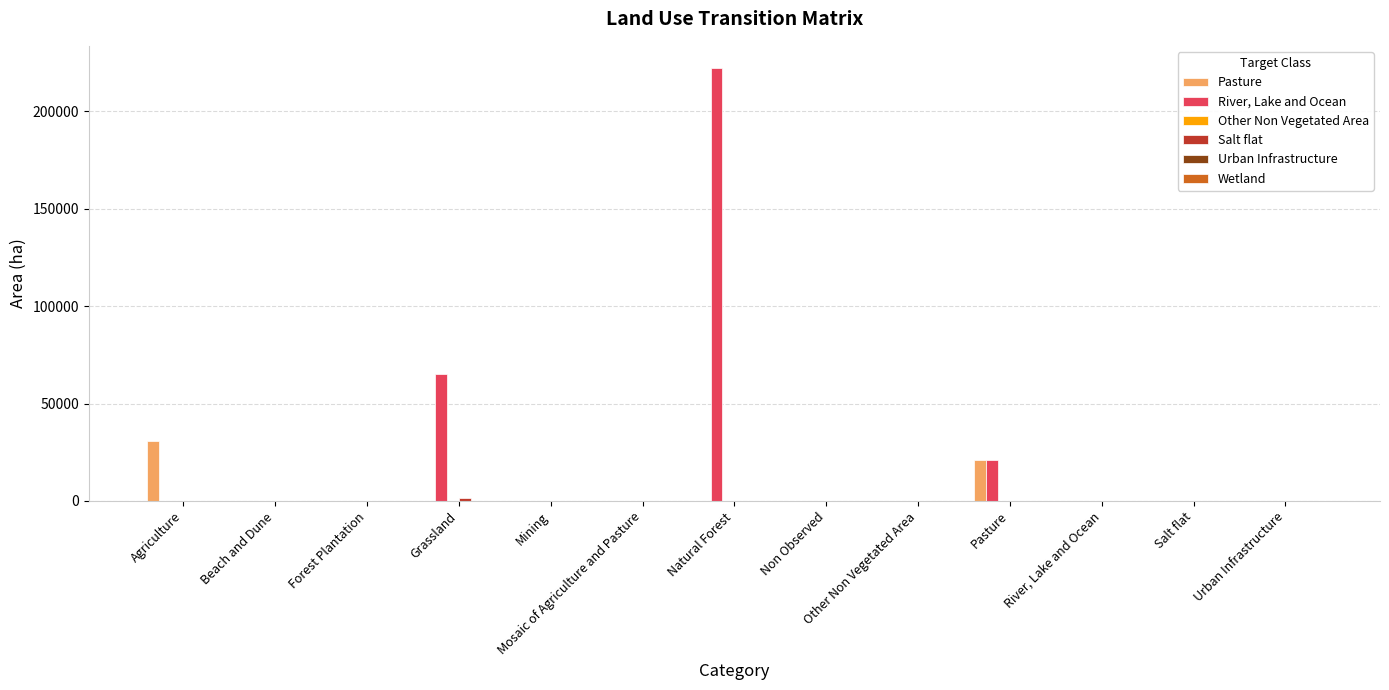

Which category has the highest value across all series?

Natural Forest